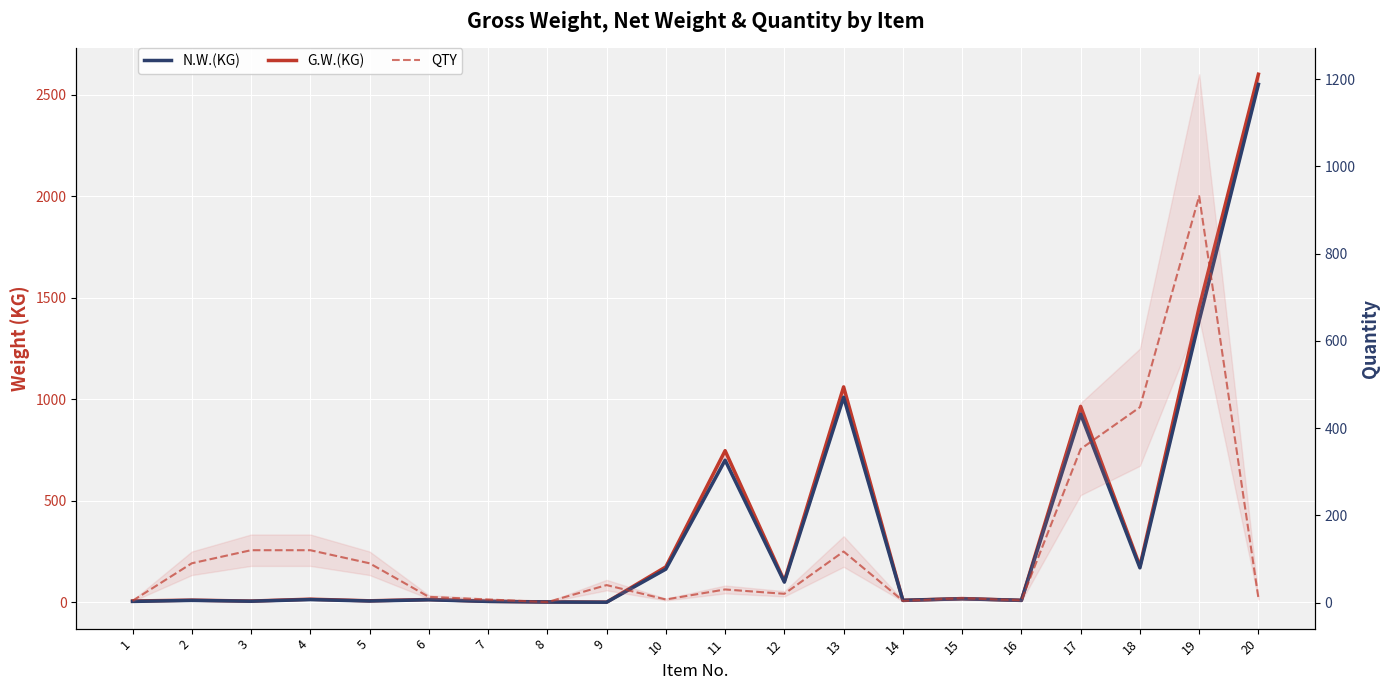

Which category has the lowest value across all series?

9